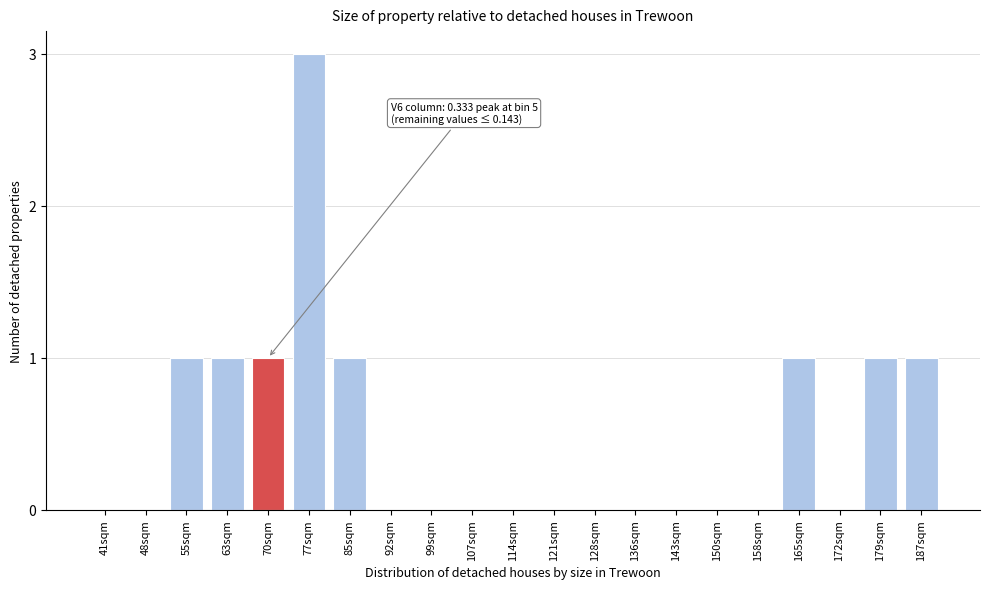

Reading left to right, list all the values displayed in this chart.

41sqm=0	48sqm=0	55sqm=1	63sqm=1	70sqm=1	77sqm=3	85sqm=1	92sqm=0	99sqm=0	107sqm=0	114sqm=0	121sqm=0	128sqm=0	136sqm=0	143sqm=0	150sqm=0	158sqm=0	165sqm=1	172sqm=0	179sqm=1	187sqm=1